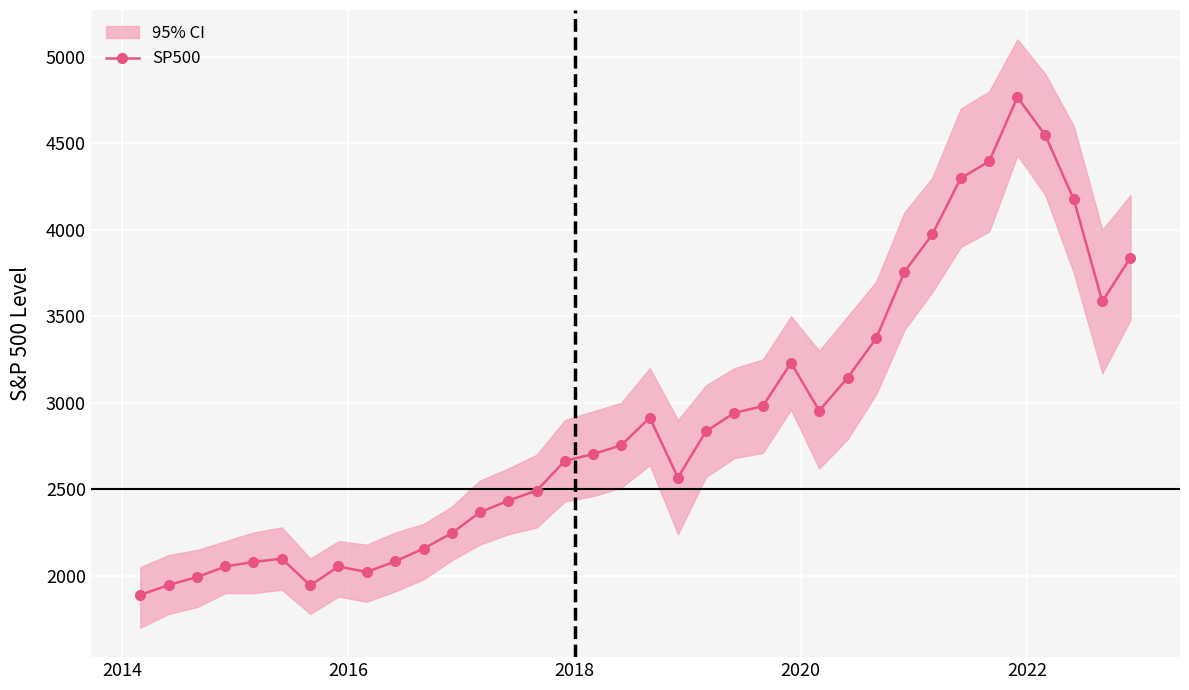

What is the difference between the maximum and minimum values?

2876.4